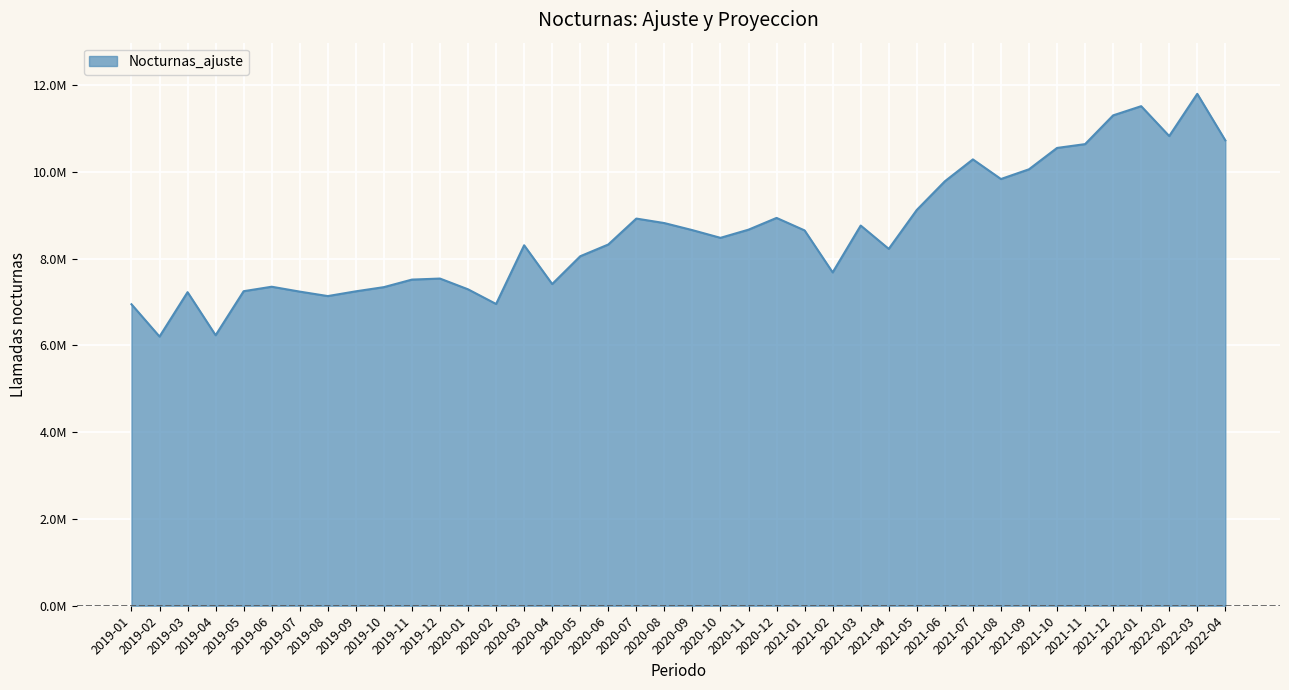

Is this an area chart (filled region under the line)?

Yes